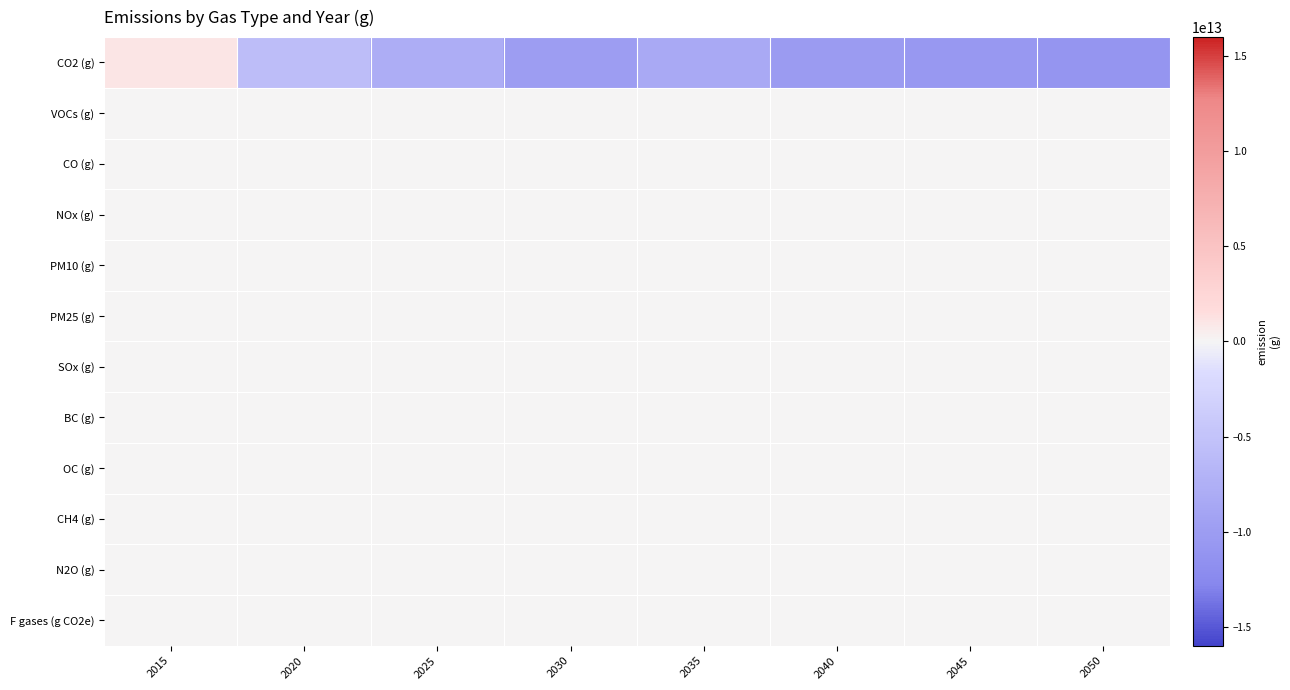

Reading left to right, what are all the values shown in this chart?

CO2 (g): 2015=1100000000000.0	2020=-5700000000000.0	2025=-7850000000000.0	2030=-10000000000000.0	2035=-8300000000000.0	2040=-10169387755102.0	2045=-10527891156462.6	2050=-10886394557823.1
VOCs (g): 2015=0.0	2020=0.0	2025=0.0	2030=0.0	2035=0.0	2040=0.0	2045=0.0	2050=0.0
CO (g): 2015=0.0	2020=0.0	2025=0.0	2030=0.0	2035=0.0	2040=0.0	2045=0.0	2050=0.0
NOx (g): 2015=0.0	2020=0.0	2025=0.0	2030=0.0	2035=0.0	2040=0.0	2045=0.0	2050=0.0
PM10 (g): 2015=0.0	2020=0.0	2025=0.0	2030=0.0	2035=0.0	2040=0.0	2045=0.0	2050=0.0
PM25 (g): 2015=0.0	2020=0.0	2025=0.0	2030=0.0	2035=0.0	2040=0.0	2045=0.0	2050=0.0
SOx (g): 2015=0.0	2020=0.0	2025=0.0	2030=0.0	2035=0.0	2040=0.0	2045=0.0	2050=0.0
BC (g): 2015=0.0	2020=0.0	2025=0.0	2030=0.0	2035=0.0	2040=0.0	2045=0.0	2050=0.0
OC (g): 2015=0.0	2020=0.0	2025=0.0	2030=0.0	2035=0.0	2040=0.0	2045=0.0	2050=0.0
CH4 (g): 2015=0.0	2020=0.0	2025=0.0	2030=0.0	2035=0.0	2040=0.0	2045=0.0	2050=0.0
N2O (g): 2015=0.0	2020=0.0	2025=0.0	2030=0.0	2035=0.0	2040=0.0	2045=0.0	2050=0.0
F gases (g CO2e): 2015=0.0	2020=0.0	2025=0.0	2030=0.0	2035=0.0	2040=0.0	2045=0.0	2050=0.0